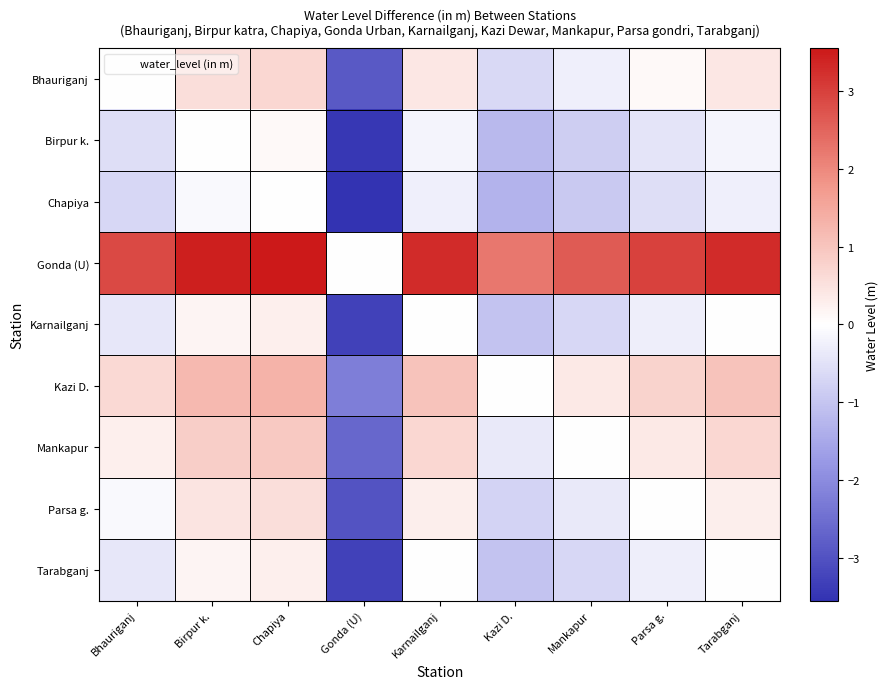

Reading right to left, what are all the values shown in this chart?

Bhauriganj: Tarabganj=0.4	Parsa g.=0.1	Mankapur=-0.3	Kazi D.=-0.6	Karnailganj=0.4	Gonda (U)=-2.9	Chapiya=0.7	Birpur k.=0.6	Bhauriganj=0.0
Birpur k.: Tarabganj=-0.2	Parsa g.=-0.5	Mankapur=-0.9	Kazi D.=-1.2	Karnailganj=-0.2	Gonda (U)=-3.5	Chapiya=0.1	Birpur k.=0.0	Bhauriganj=-0.6
Chapiya: Tarabganj=-0.3	Parsa g.=-0.6	Mankapur=-0.9	Kazi D.=-1.3	Karnailganj=-0.3	Gonda (U)=-3.5	Chapiya=0.0	Birpur k.=-0.1	Bhauriganj=-0.7
Gonda (U): Tarabganj=3.3	Parsa g.=3.0	Mankapur=2.6	Kazi D.=2.2	Karnailganj=3.3	Gonda (U)=0.0	Chapiya=3.5	Birpur k.=3.5	Bhauriganj=2.9
Karnailganj: Tarabganj=0.0	Parsa g.=-0.3	Mankapur=-0.7	Kazi D.=-1.0	Karnailganj=0.0	Gonda (U)=-3.3	Chapiya=0.3	Birpur k.=0.2	Bhauriganj=-0.4
Kazi D.: Tarabganj=1.0	Parsa g.=0.8	Mankapur=0.4	Kazi D.=0.0	Karnailganj=1.0	Gonda (U)=-2.2	Chapiya=1.3	Birpur k.=1.2	Bhauriganj=0.6
Mankapur: Tarabganj=0.7	Parsa g.=0.4	Mankapur=0.0	Kazi D.=-0.4	Karnailganj=0.7	Gonda (U)=-2.6	Chapiya=0.9	Birpur k.=0.9	Bhauriganj=0.3
Parsa g.: Tarabganj=0.3	Parsa g.=0.0	Mankapur=-0.4	Kazi D.=-0.8	Karnailganj=0.3	Gonda (U)=-3.0	Chapiya=0.6	Birpur k.=0.5	Bhauriganj=-0.1
Tarabganj: Tarabganj=0.0	Parsa g.=-0.3	Mankapur=-0.7	Kazi D.=-1.0	Karnailganj=-0.0	Gonda (U)=-3.3	Chapiya=0.3	Birpur k.=0.2	Bhauriganj=-0.4